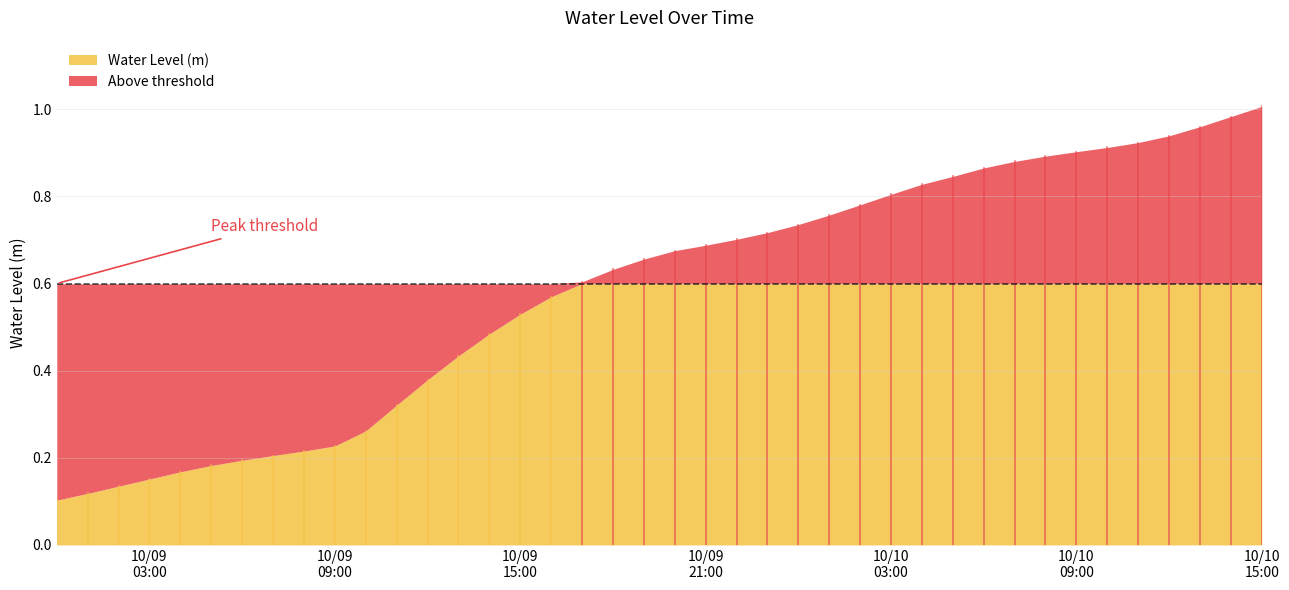

The chart shows a value of 0.2 at 2023-10-09 01:00:00. True or false?

False